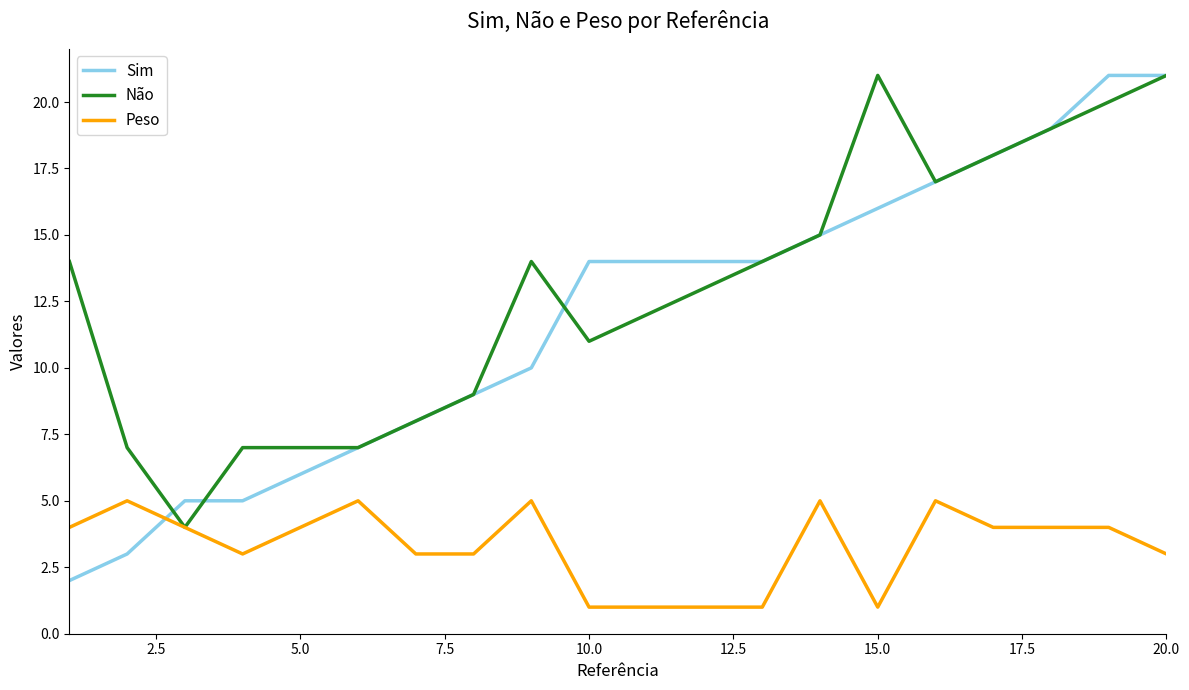

Which series has the largest total across all categories?

Não